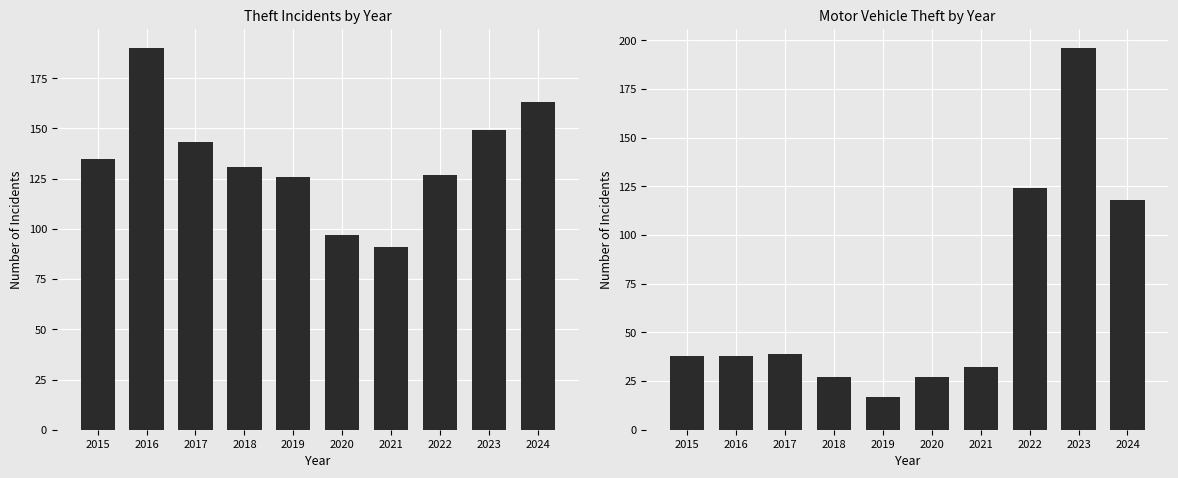

What is the spread (max minus min) of values at 2019?

109